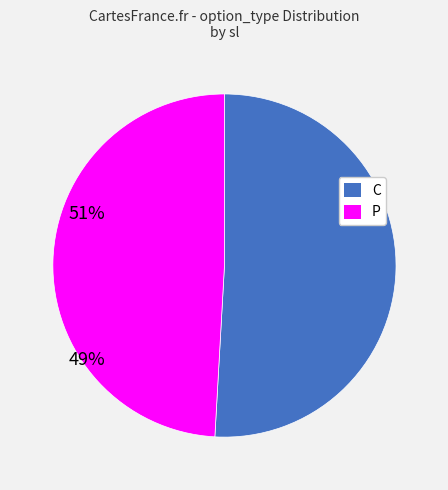

Is the sum of C and P greater than half?

Yes